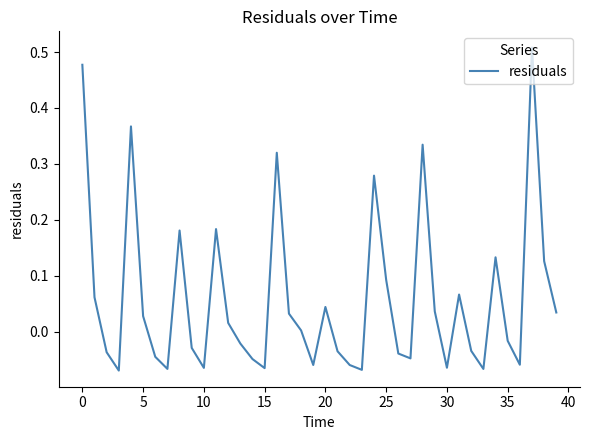

What is the difference between the maximum and minimum values?

0.6